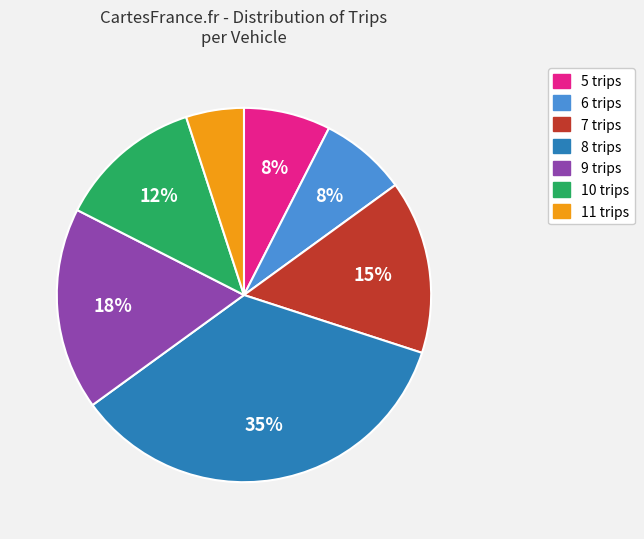

To the nearest percent, what is the difference between the largest and smallest slice percentages?

30%